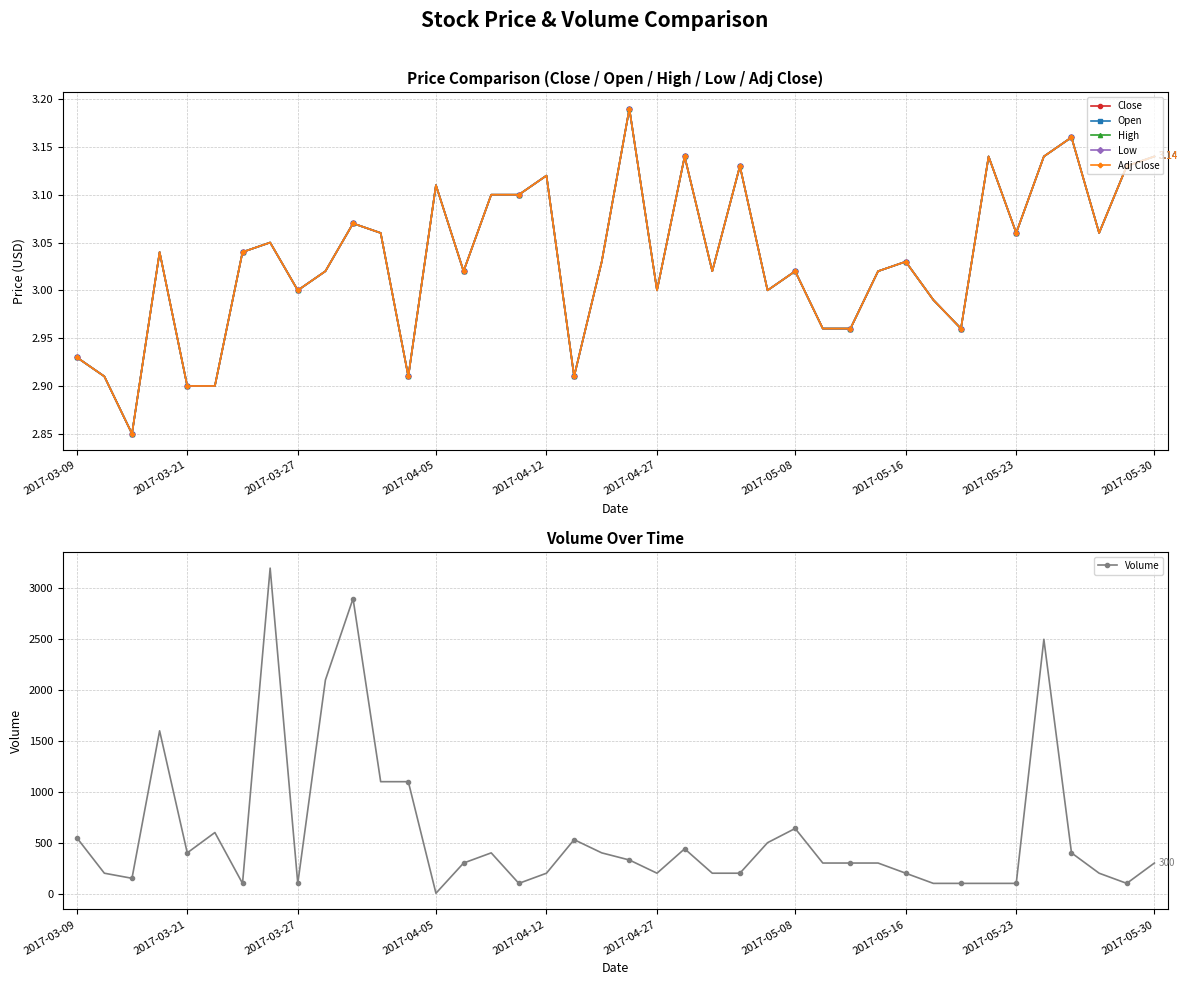

Which category has the highest value in the Low series?

20